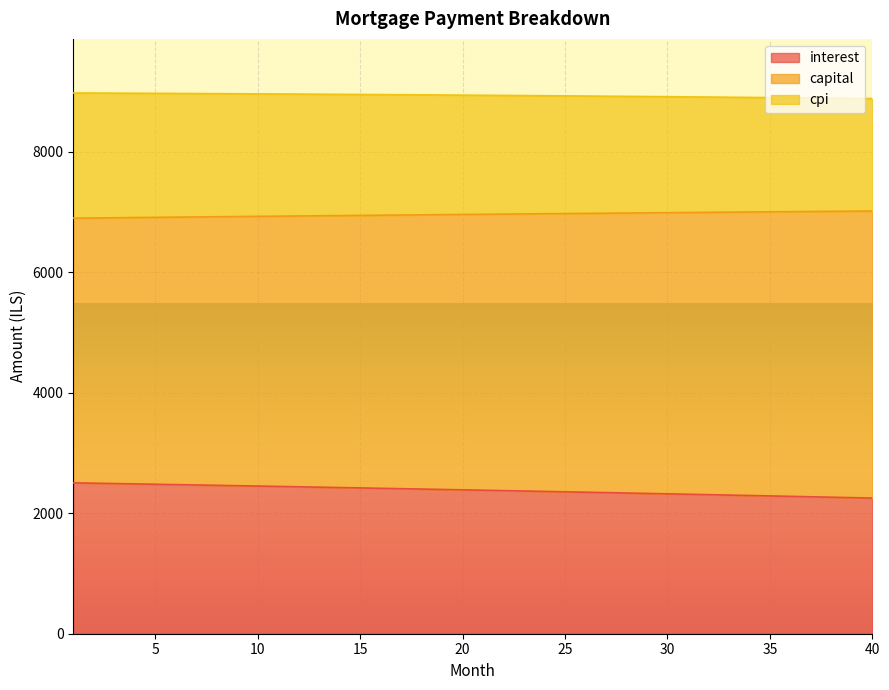

True or false: interest has more than 1 points higher than both neighbors.

False